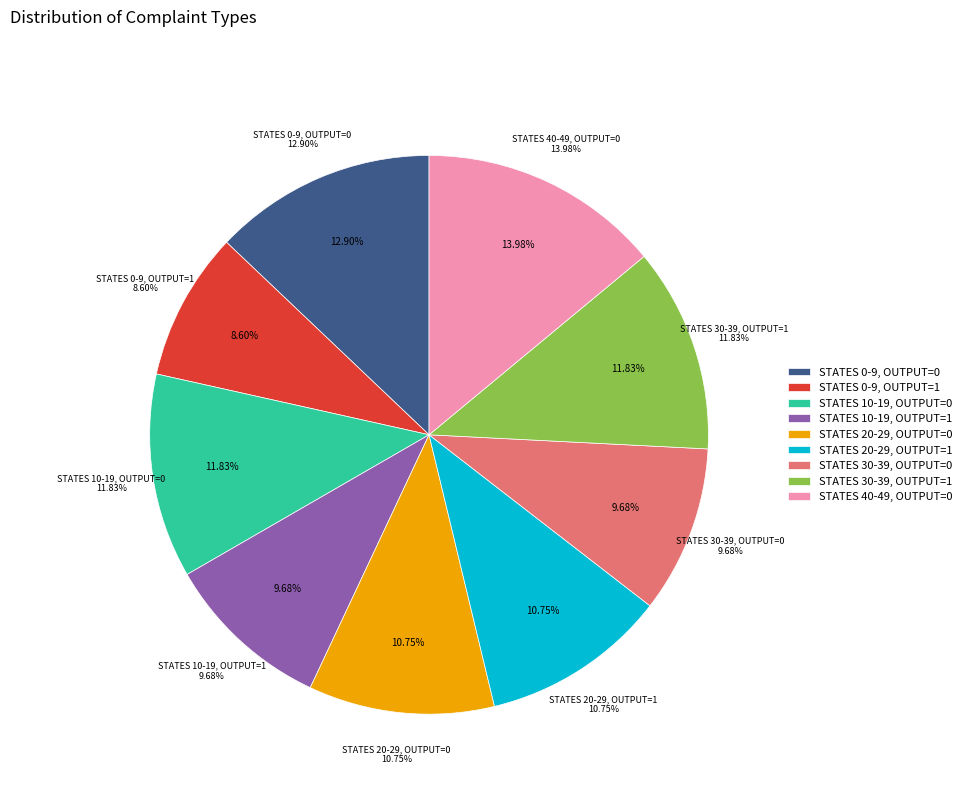

Which slice is the largest?

output_symbol=0 (source=40-49)